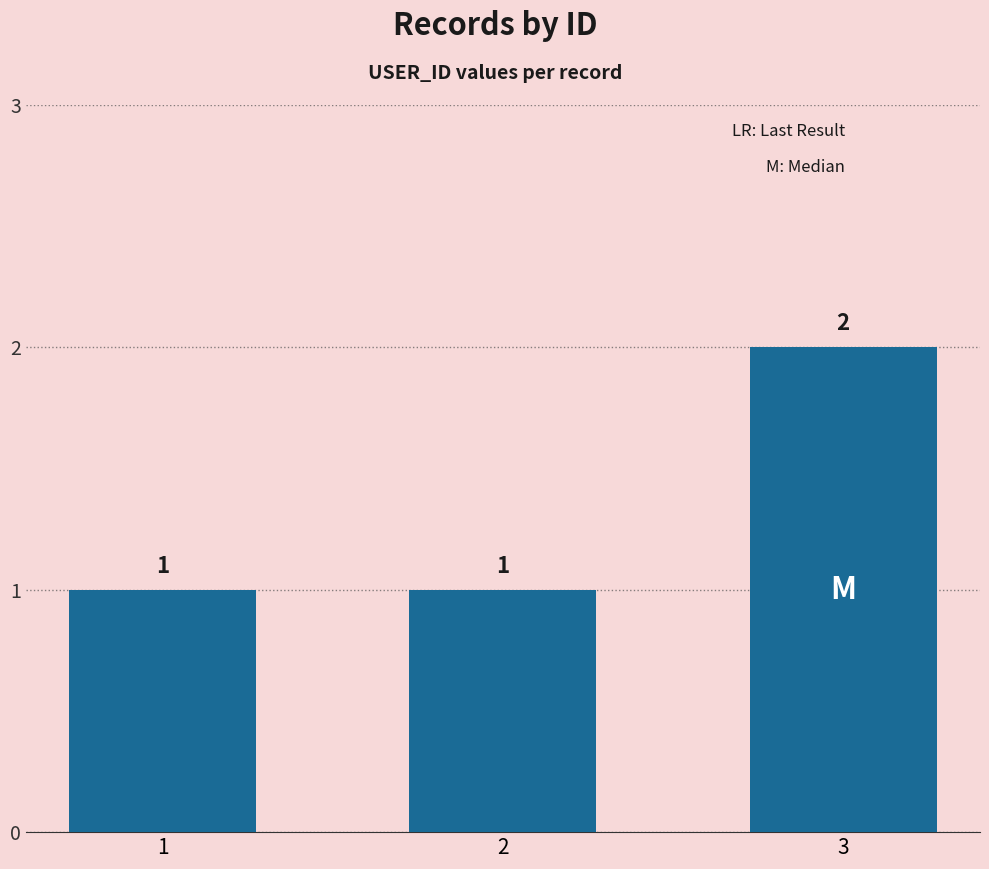

Is it true that the value at 3 is 2?

True